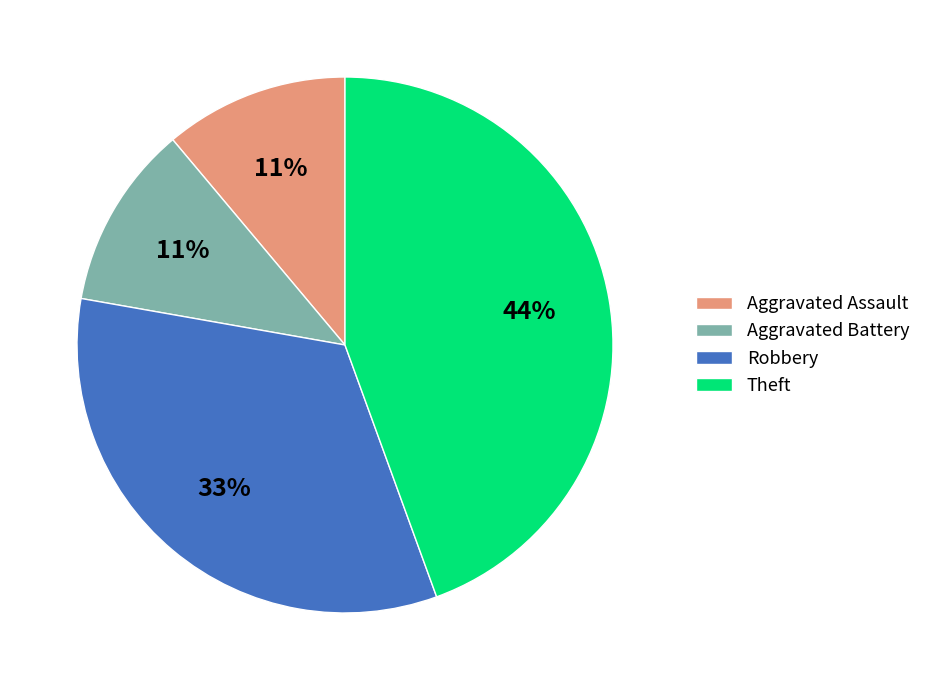

Is Aggravated Battery the majority of the pie?

No